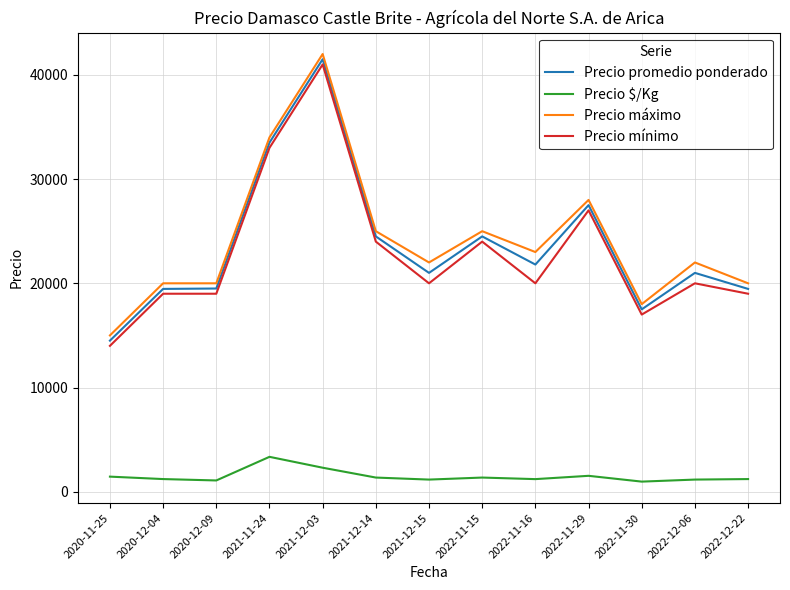

Which label corresponds to the largest value in the chart?

2021-12-03